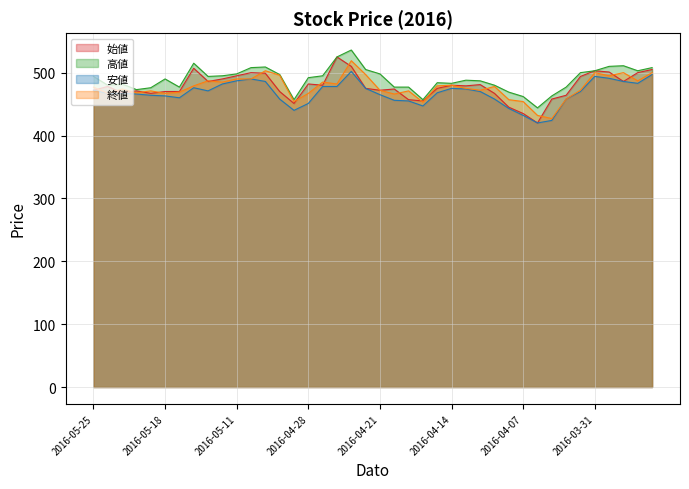

Reading left to right, extract all data points from this chart.

始値: 472	478	468	471	467	470	470	507	486	490	495	500	499	470	451	482	480	525	510	475	472	474	457	455	475	480	479	481	467	445	435	420	458	464	494	503	501	486	500	505
高値: 494	480	482	473	476	490	477	515	494	495	498	508	509	497	457	492	495	525	536	505	498	477	477	457	484	483	488	487	480	469	462	444	463	477	500	503	510	511	503	508
安値: 472	467	467	466	464	463	460	476	471	482	487	490	486	458	440	451	478	478	502	475	465	456	455	447	468	475	474	470	458	443	432	420	424	458	470	494	491	486	483	497
終値: 477	467	474	468	471	467	469	479	487	485	490	490	503	496	454	467	485	482	519	497	472	466	471	453	479	480	475	472	478	457	454	432	427	458	472	500	495	500	487	500